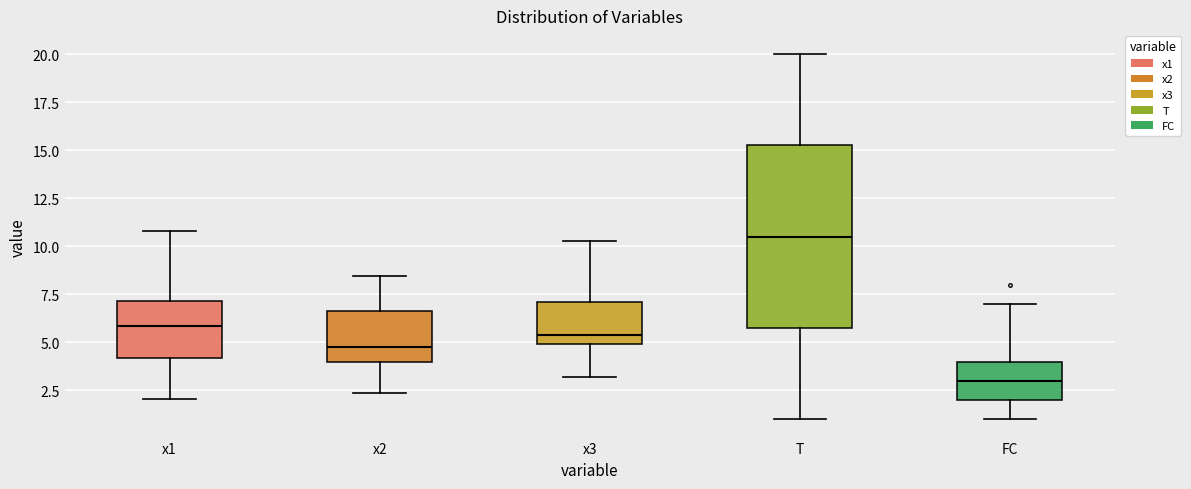

Reading left to right, read every box against the y-axis: the position of its median line, the range the box covers, and the ends of its whiskers. The values are not printed on the chart, so give them approximately, as read against the axis.

x1: median 6.0, box 4.0 to 7.0, whiskers 2.0 to 11.0
x2: median 4.5, box 4.0 to 6.5, whiskers 2.5 to 8.5
x3: median 5.5, box 5.0 to 7.0, whiskers 3.0 to 10.5
T: median 10.5, box 6.0 to 15.5, whiskers 1.0 to 20.0
FC: median 3.0, box 2.0 to 4.0, whiskers 1.0 to 7.0